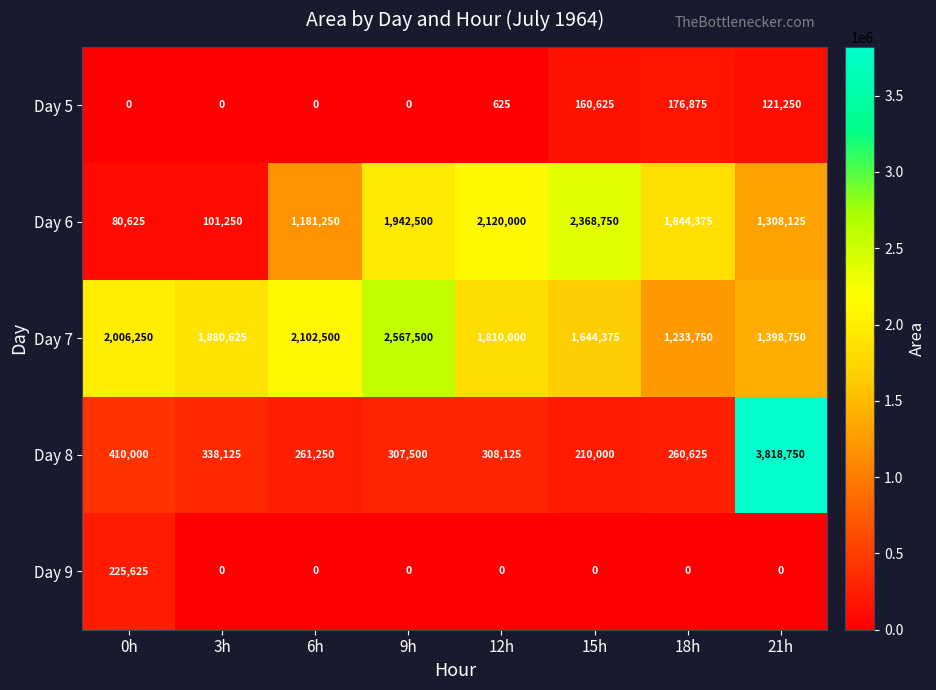

At which category is the sum across all series the highest?

21h